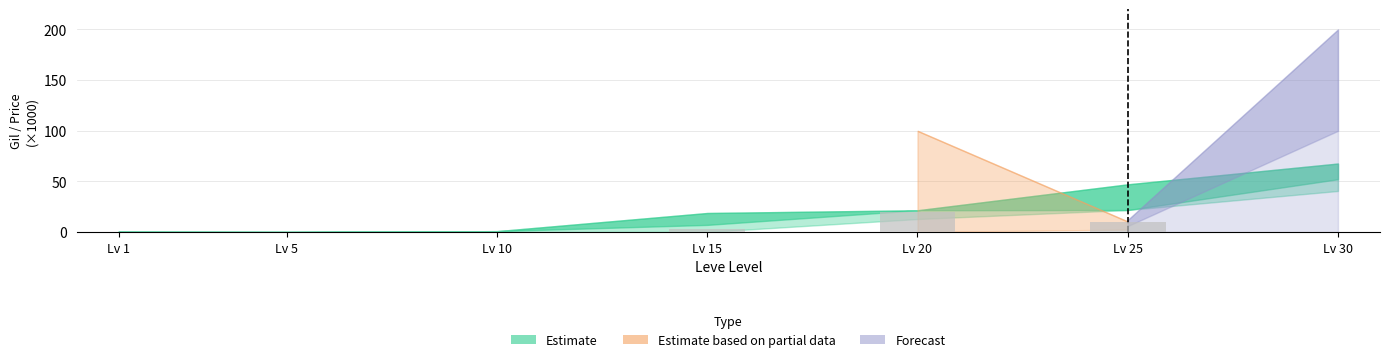

What is the greatest value displayed?

20.0